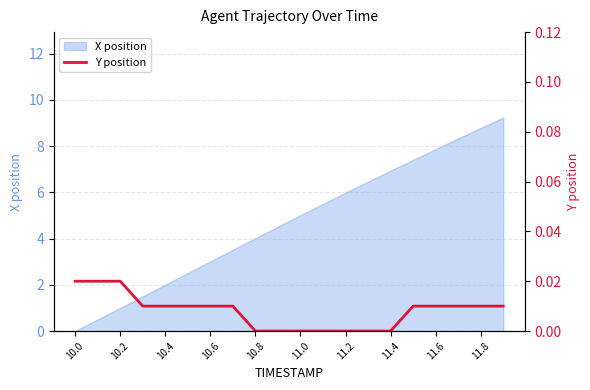

The value of X position at 11.2 is 6.0. True or false?

True